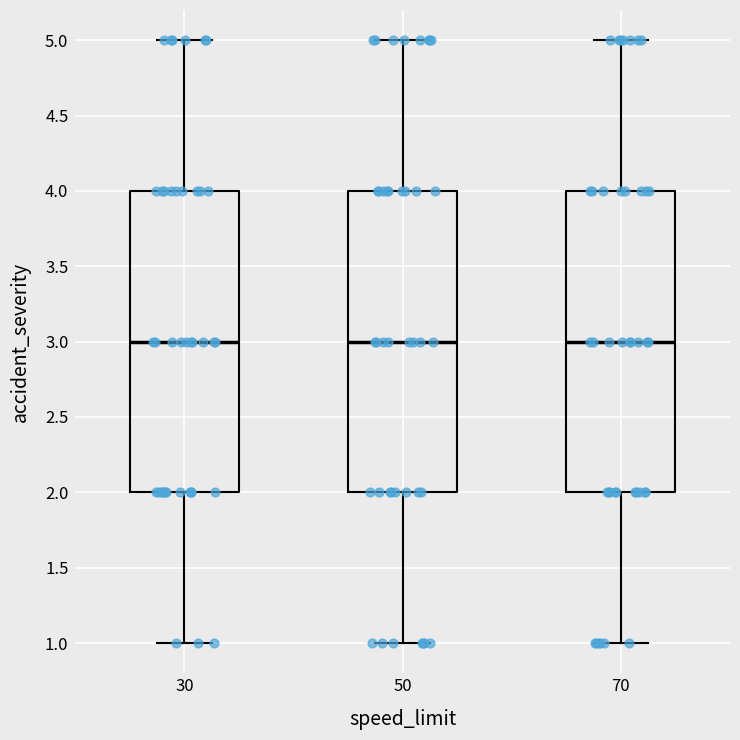

Reading left to right, transcribe this box plot: for each box, give where its median line is, the range the box spans, and where its two whiskers end, as read against the y-axis. The values are not printed on the chart, so give them approximately, as read against the axis.

30: median 3, box 2 to 4, whiskers 1 to 5
50: median 3, box 2 to 4, whiskers 1 to 5
70: median 3, box 2 to 4, whiskers 1 to 5